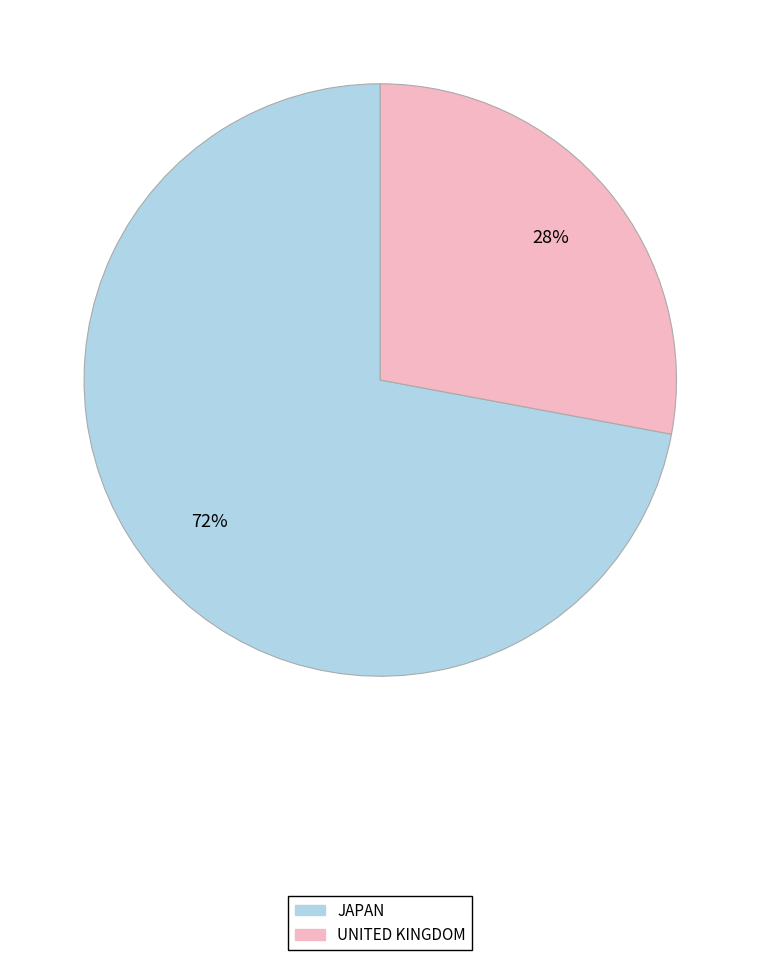

To the nearest percent, what is the combined percentage of JAPAN and UNITED KINGDOM?

100%